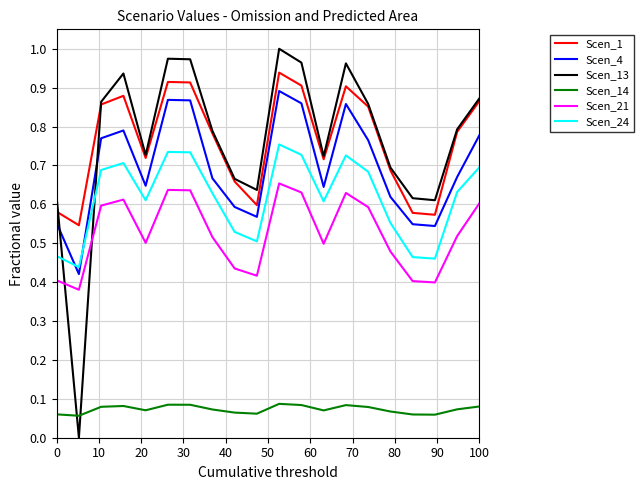

True or false: Scen_21 and Scen_14 cross at least once.

False